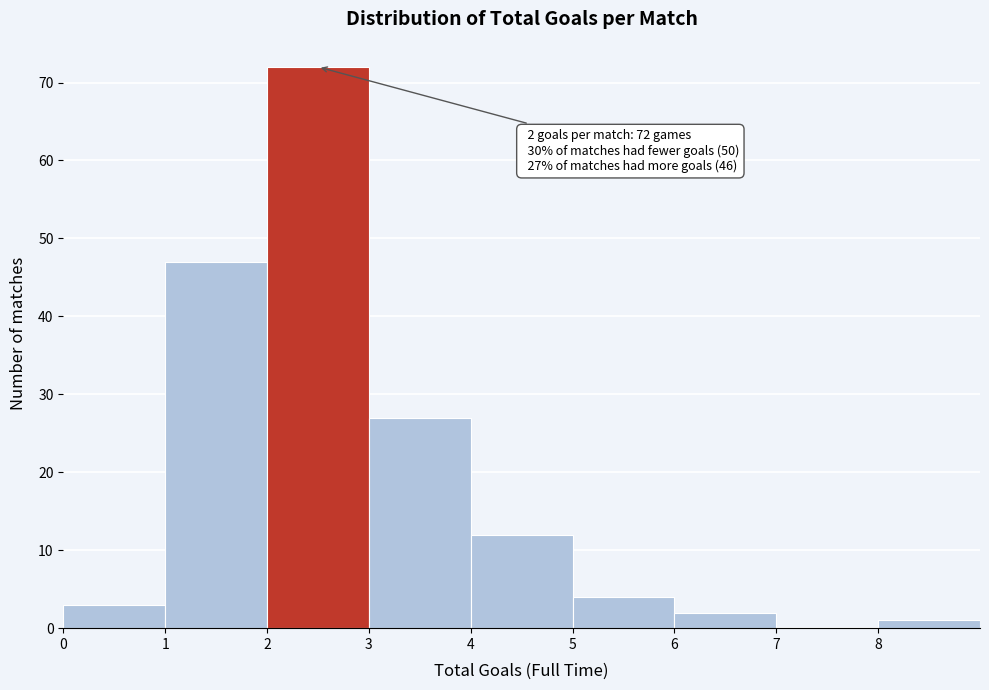

Over which range of the x-axis is the bar tallest?

2 to 3